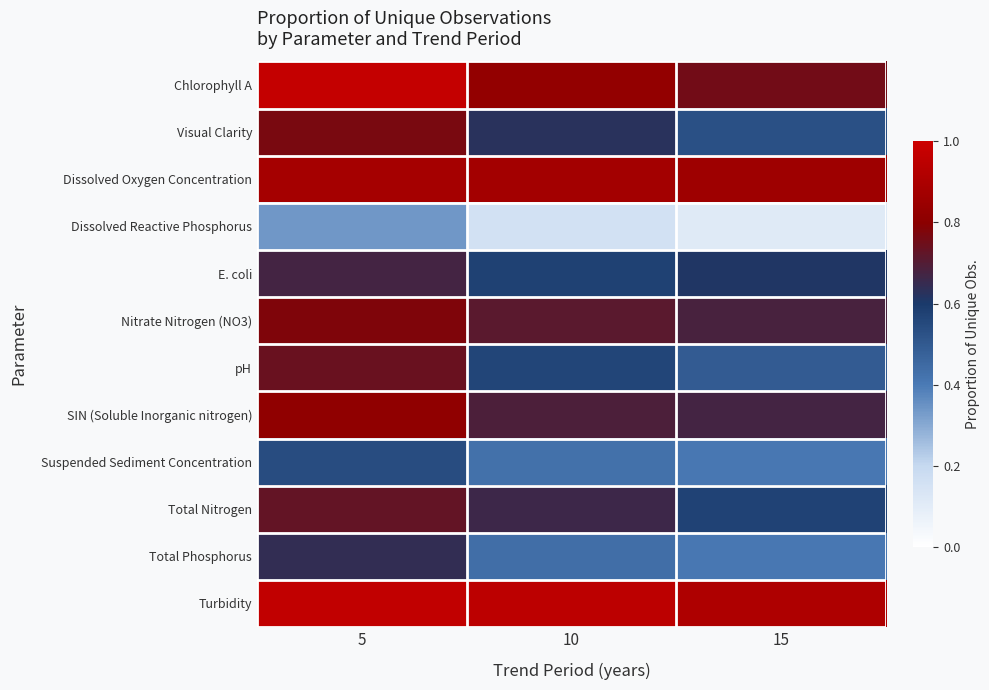

Count the number of categories in the chart.

3